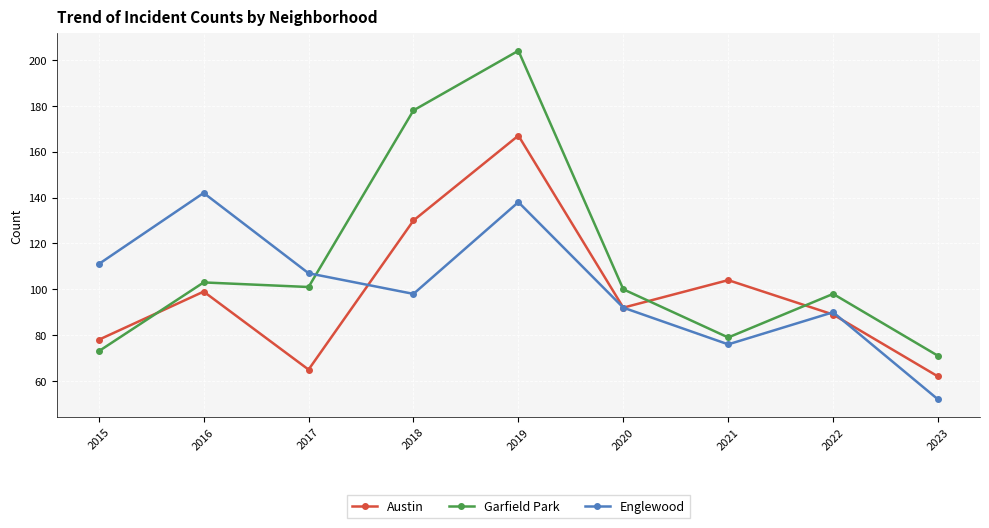

Reading left to right, extract all data points from this chart.

Austin: 2015=78	2016=99	2017=65	2018=130	2019=167	2020=92	2021=104	2022=89	2023=62
Garfield Park: 2015=73	2016=103	2017=101	2018=178	2019=204	2020=100	2021=79	2022=98	2023=71
Englewood: 2015=111	2016=142	2017=107	2018=98	2019=138	2020=92	2021=76	2022=90	2023=52